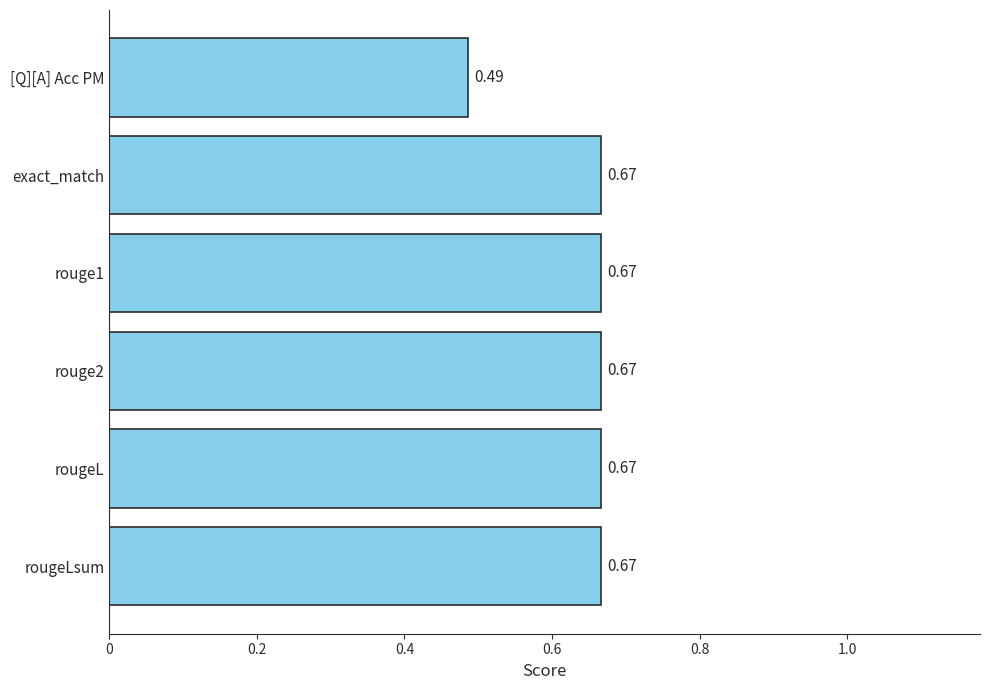

What is the sum of all values?

3.8